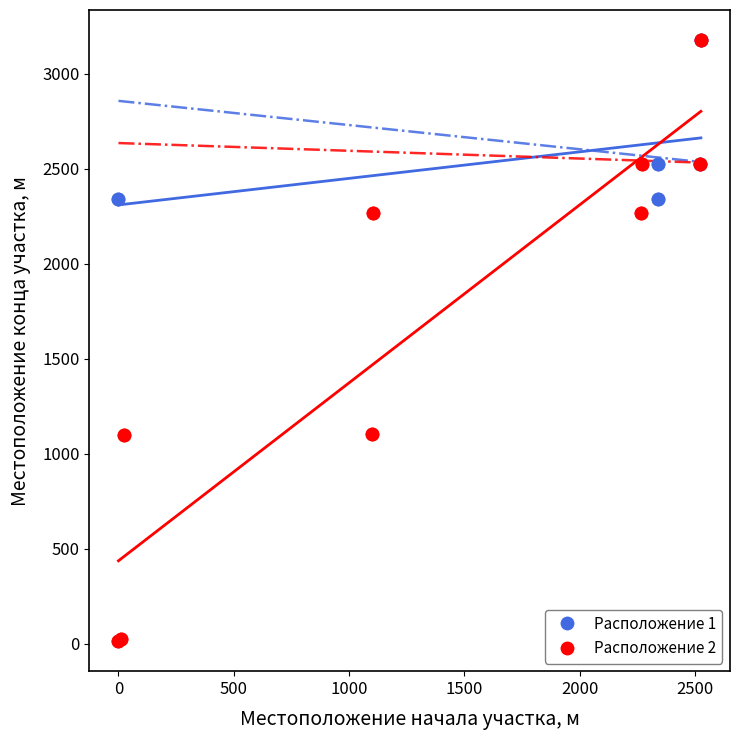

What are all the series names shown in the legend?

Расположение 1, Расположение 2